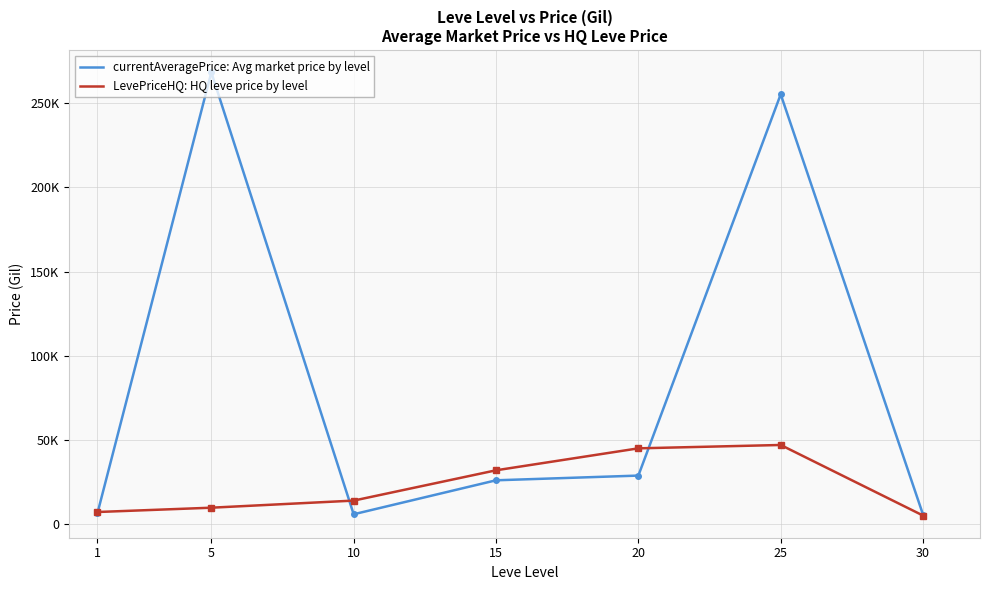

Is the value of LevePriceHQ: HQ leve price by level at 20 greater than the value of currentAveragePrice: Avg market price by level at 1?

Yes